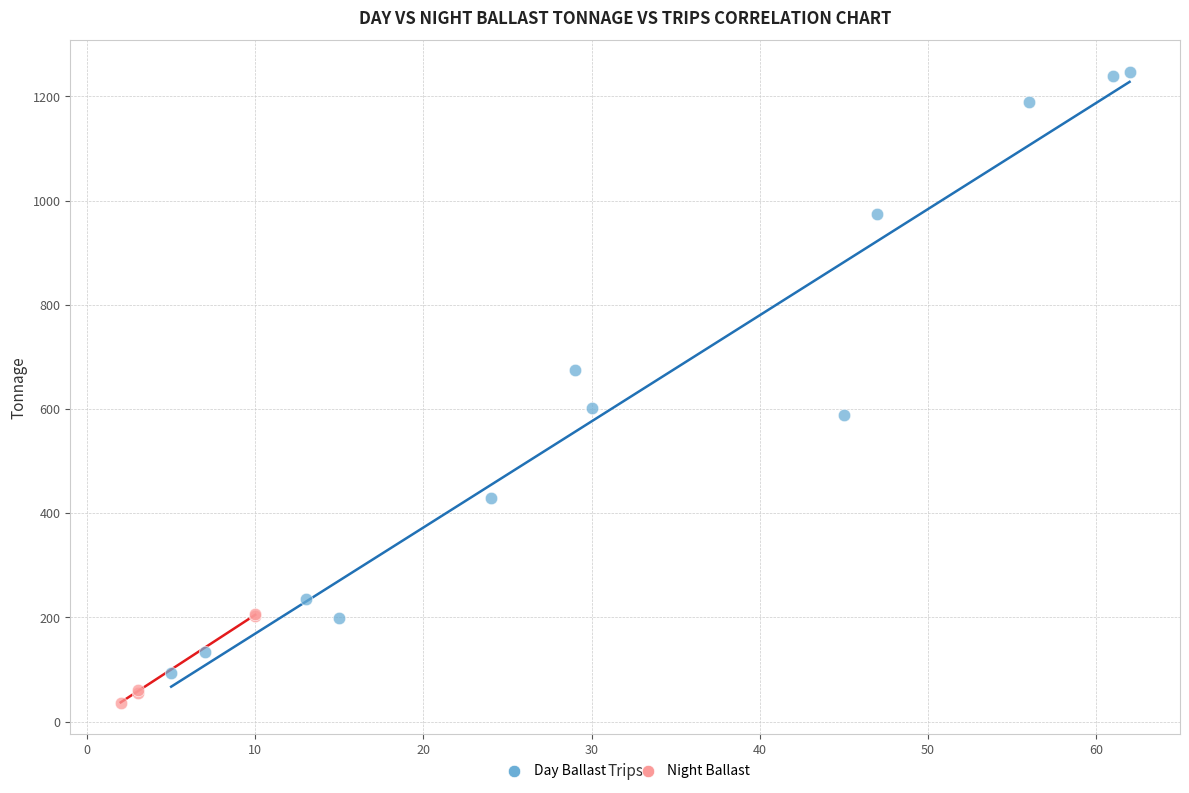

Which series contains the highest Y value?

Day Ballast